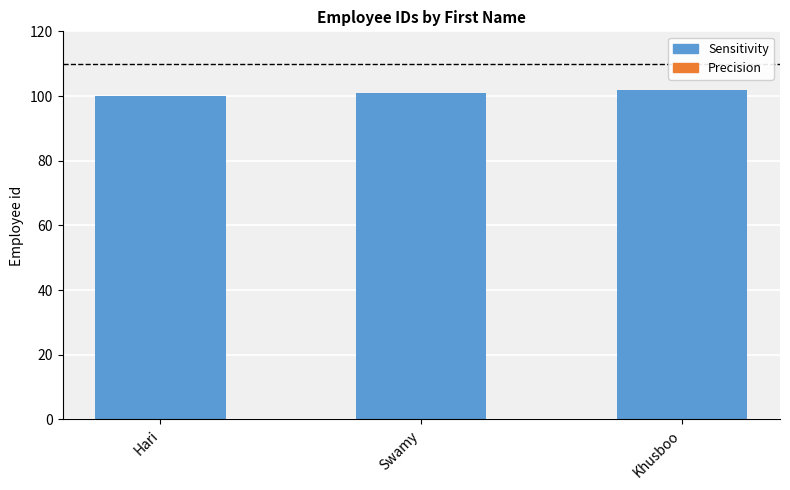

Reading left to right, what are all the values shown in this chart?

100	101	102